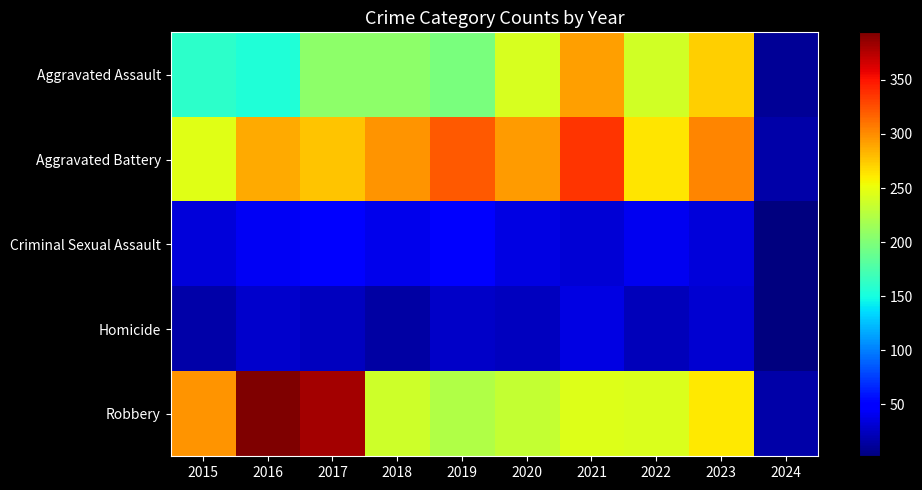

Reading left to right, extract all data points from this chart.

Aggravated Assault: 2015=160	2016=154	2017=207	2018=206	2019=197	2020=242	2021=292	2022=239	2023=273	2024=10
Aggravated Battery: 2015=246	2016=288	2017=277	2018=296	2019=321	2020=293	2021=336	2022=263	2023=303	2024=16
Criminal Sexual Assault: 2015=34	2016=43	2017=47	2018=40	2019=51	2020=36	2021=32	2022=41	2023=33	2024=2
Homicide: 2015=17	2016=29	2017=24	2018=15	2019=27	2020=24	2021=37	2022=23	2023=31	2024=3
Robbery: 2015=297	2016=394	2017=381	2018=237	2019=224	2020=233	2021=244	2022=243	2023=261	2024=16